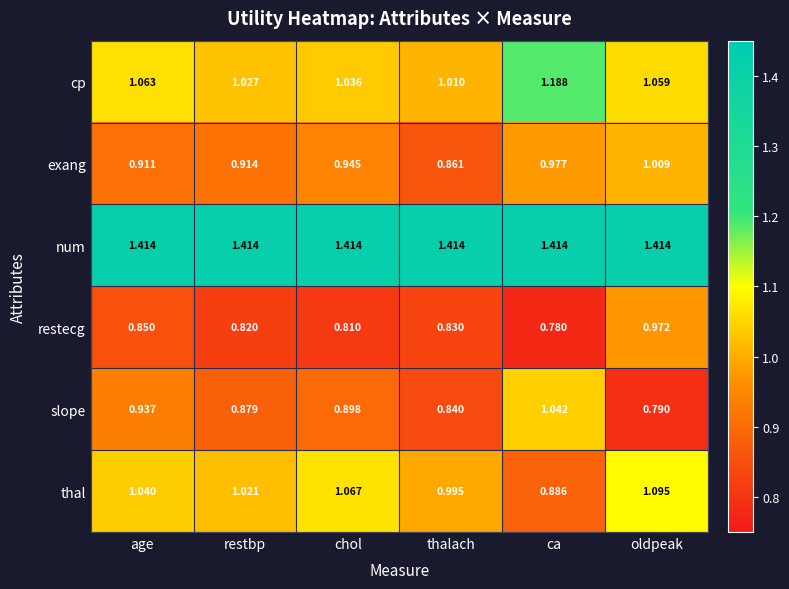

What is the spread (max minus min) of values at ca?

0.6